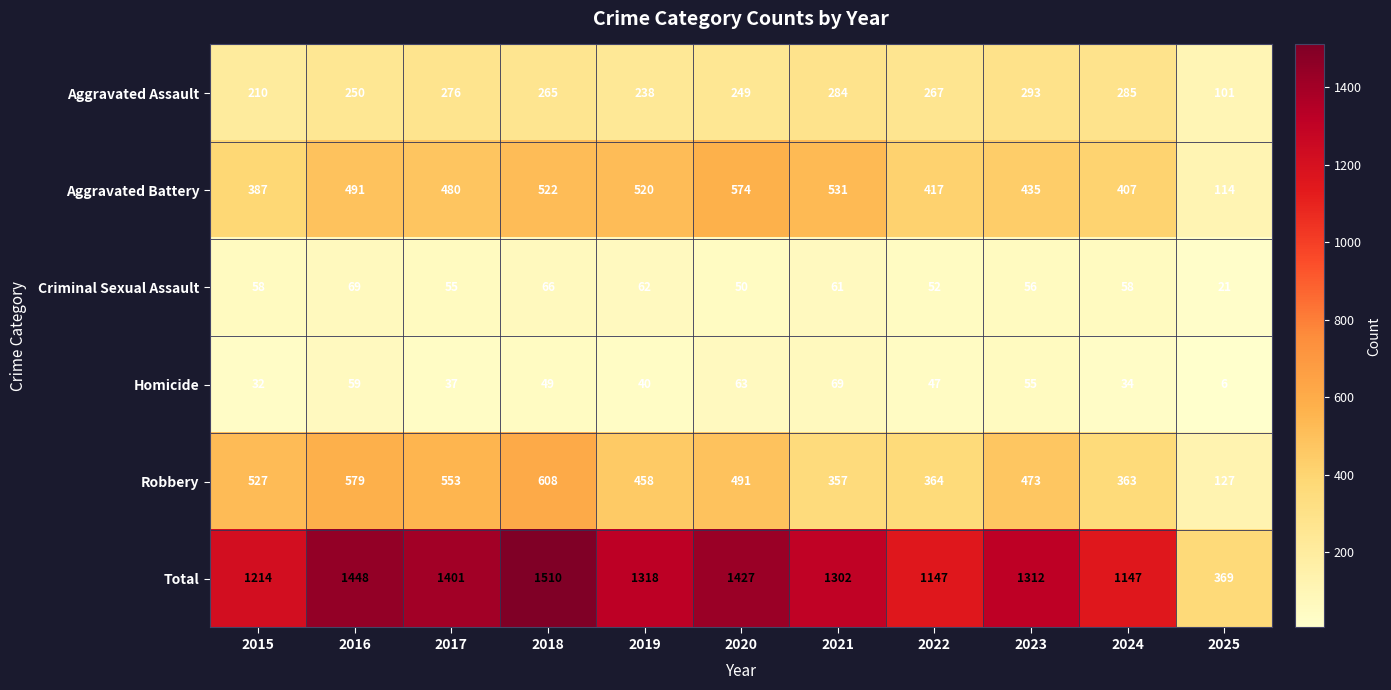

What is the average value of the Robbery series?

445